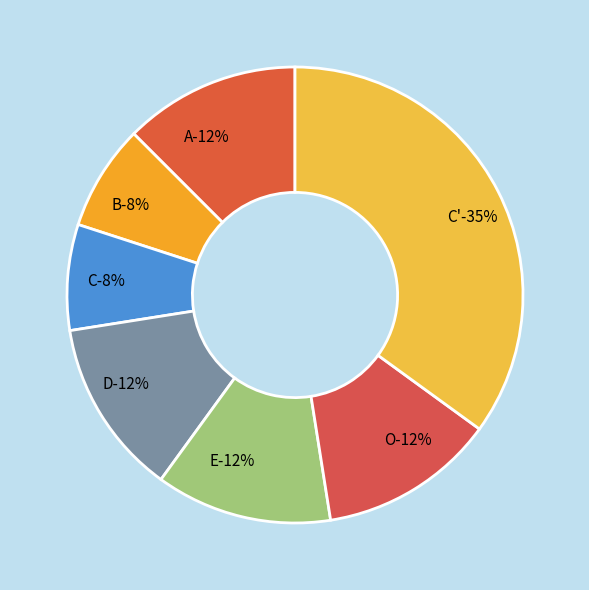

Which has a higher value, C or O?

O